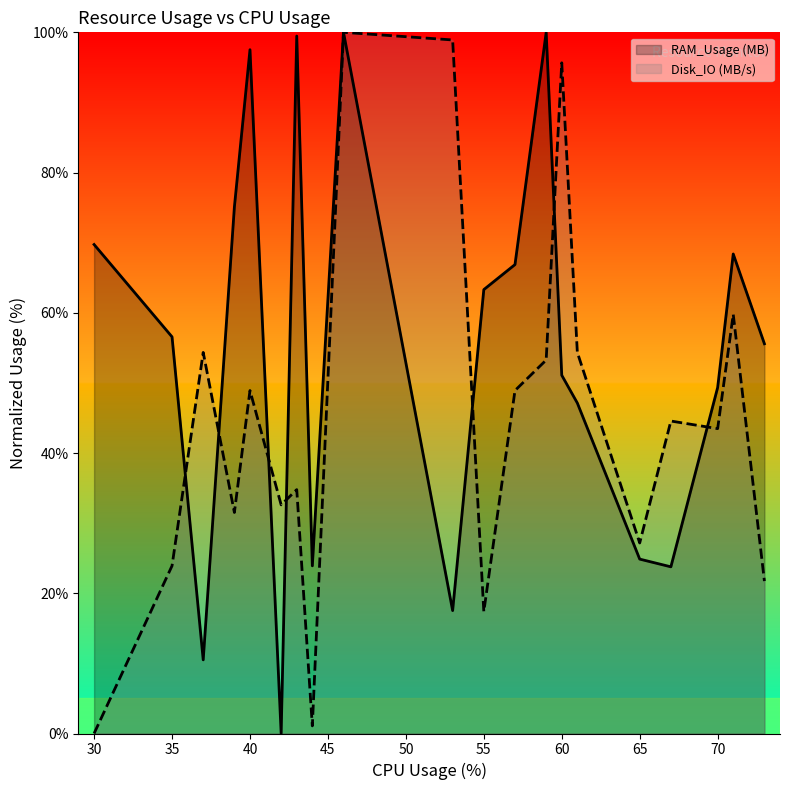

After their last crossing, which series has the higher values: RAM_Usage (MB) or Disk_IO (MB/s)?

RAM_Usage (MB)